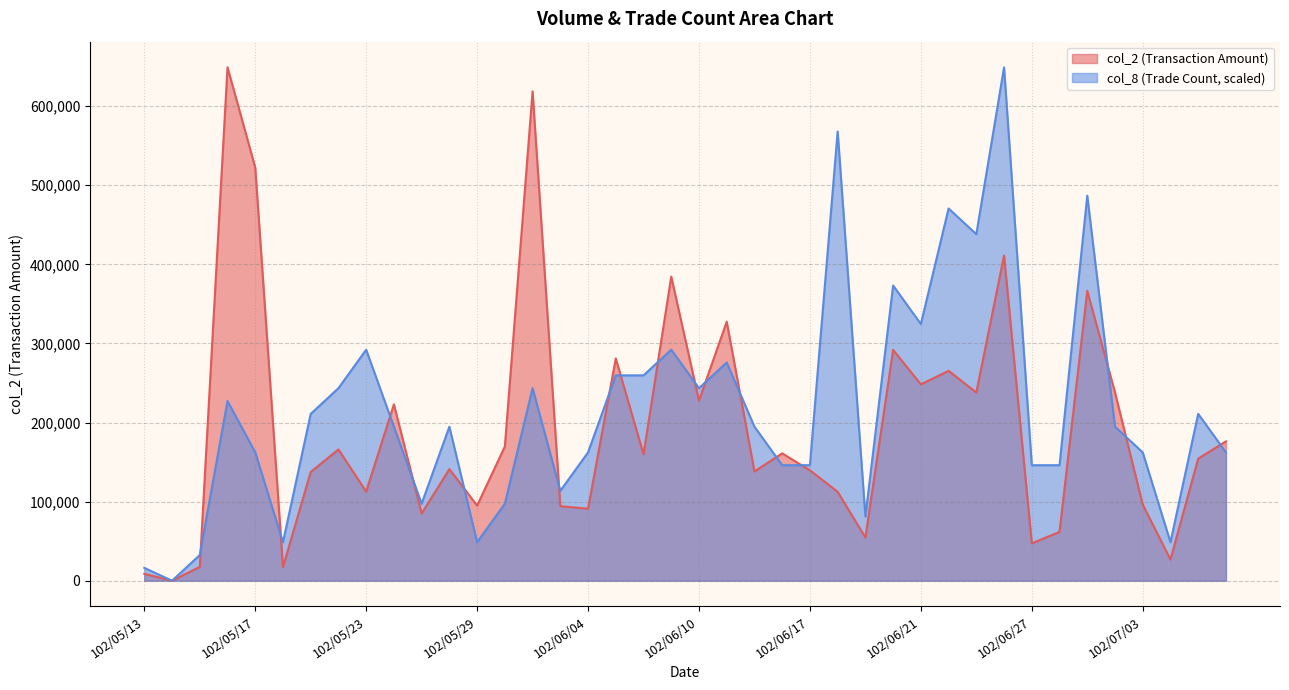

What is the value of the col_2 point at the 40th from the left?

176180.0